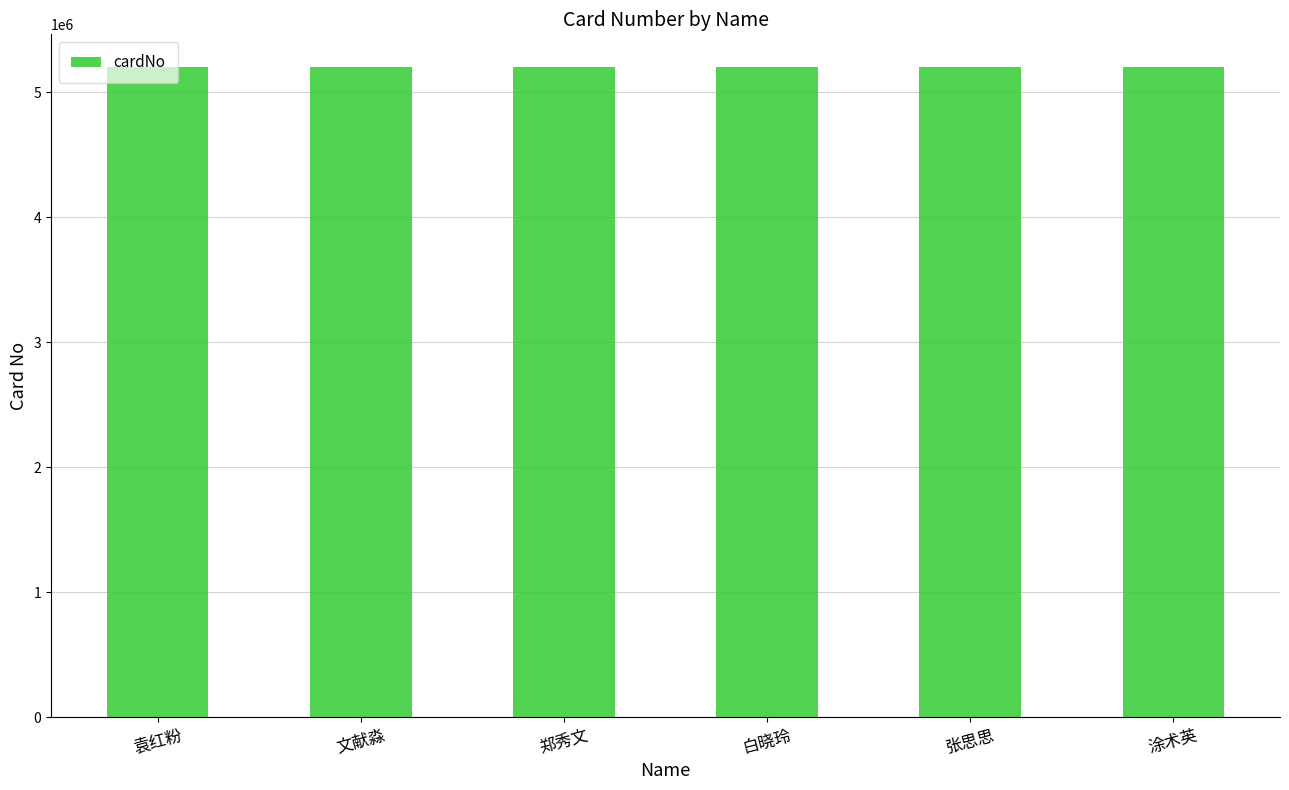

Approximately how many times larger is the value at 涂术英 compared to 郑秀文?

1.0